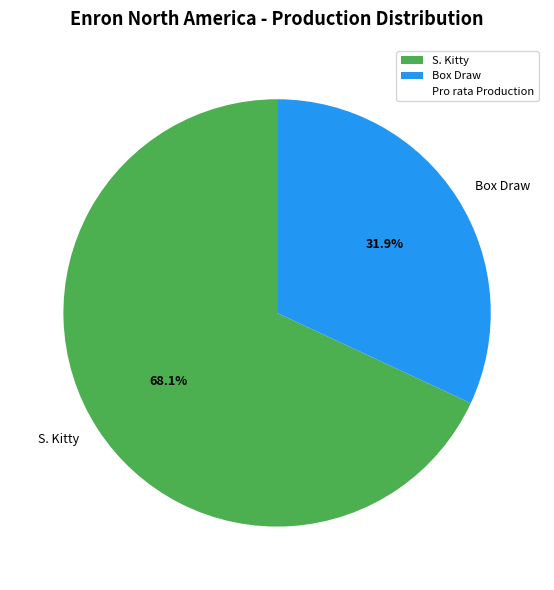

The Box Draw slice represents 23% of the pie. True or false?

False